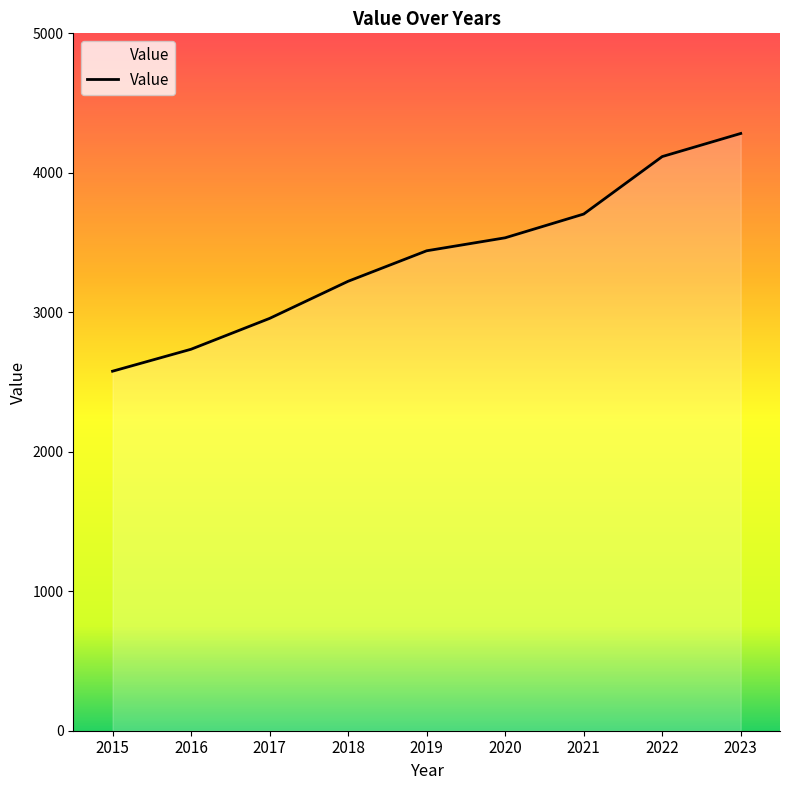

What is the ratio of the value at 2017 to the value at 2020?

0.8